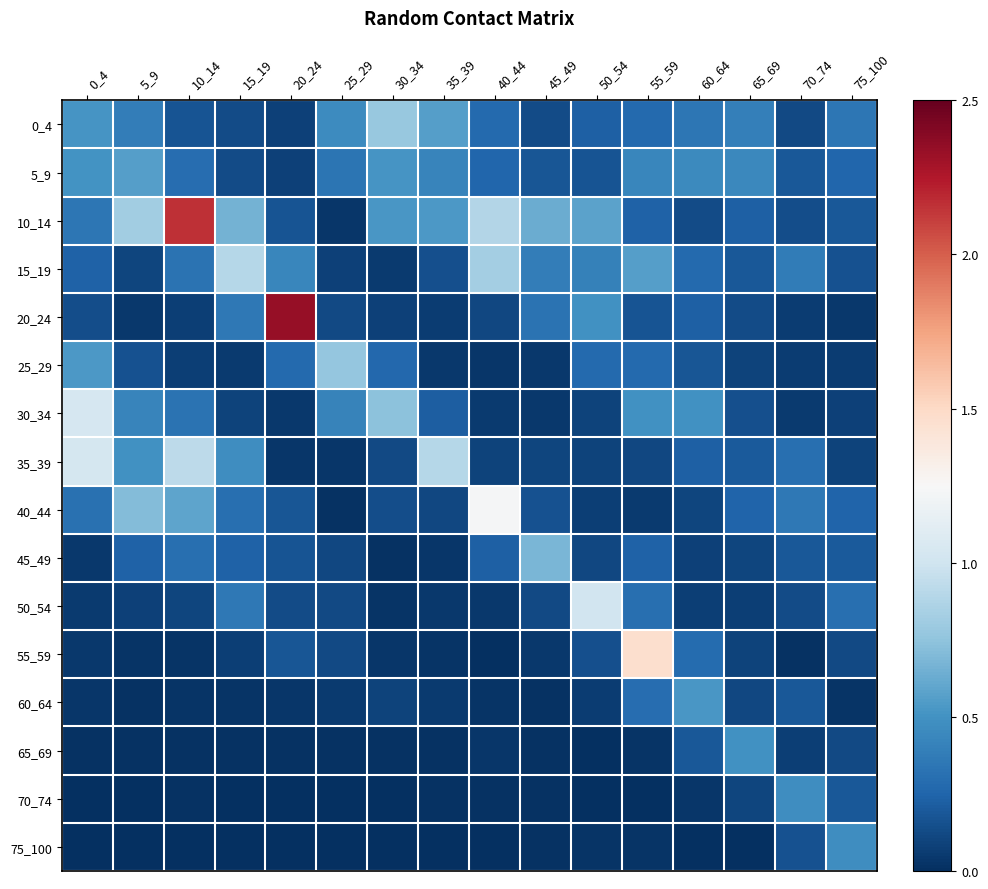

Which series has the largest total across all categories?

10_14